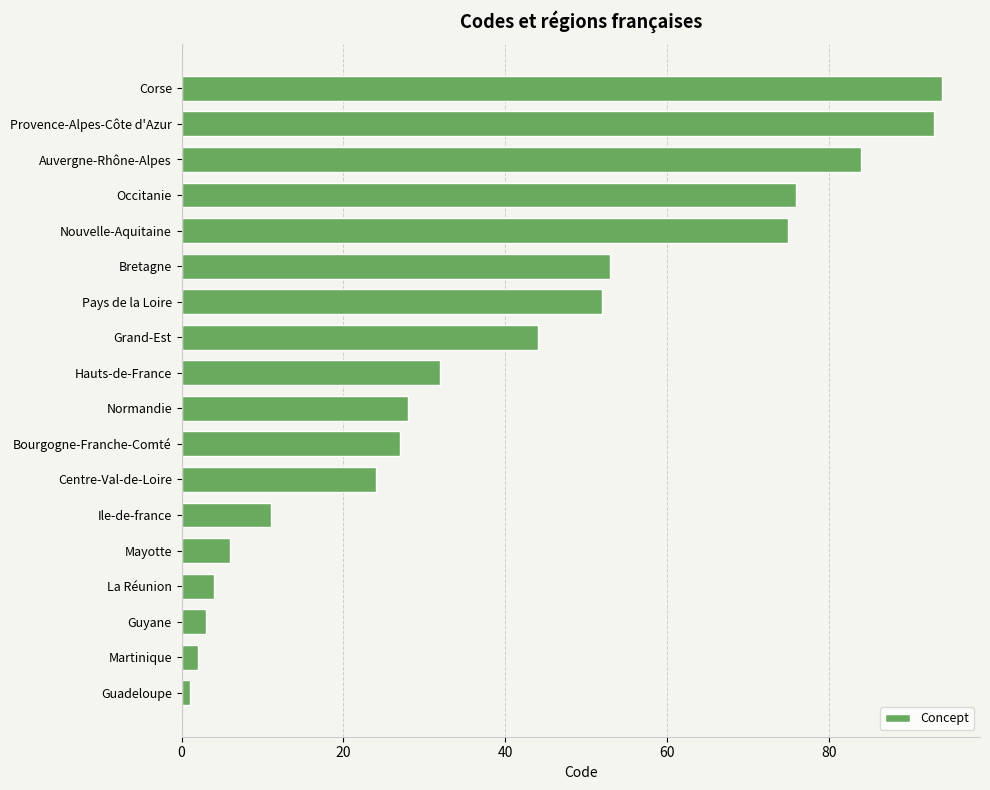

The value at Corse is 94. True or false?

True